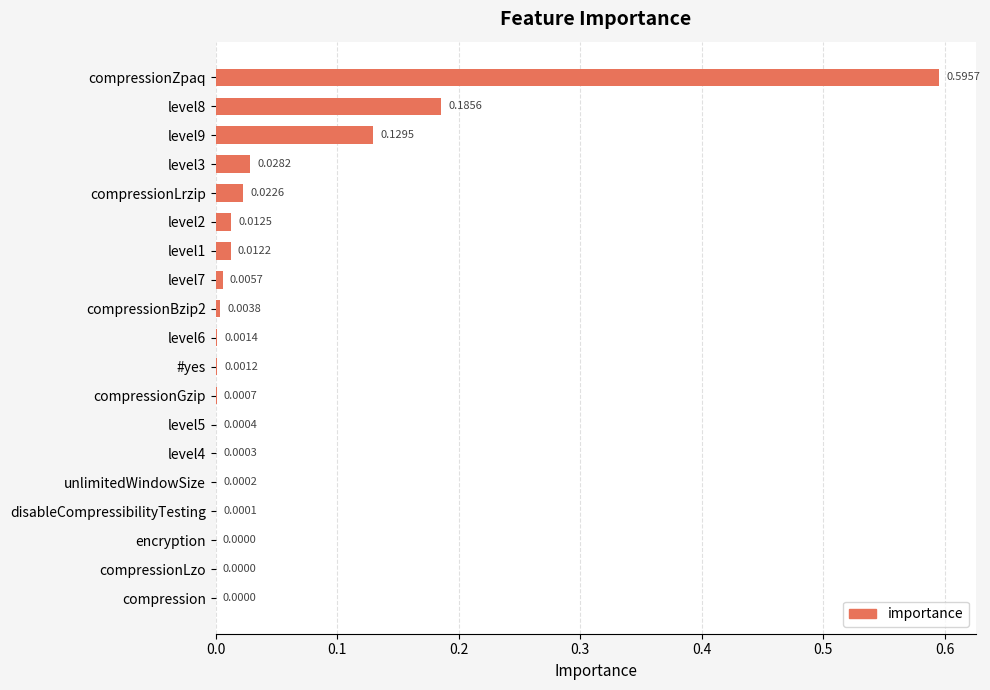

Which category has the highest value across all series?

compressionZpaq